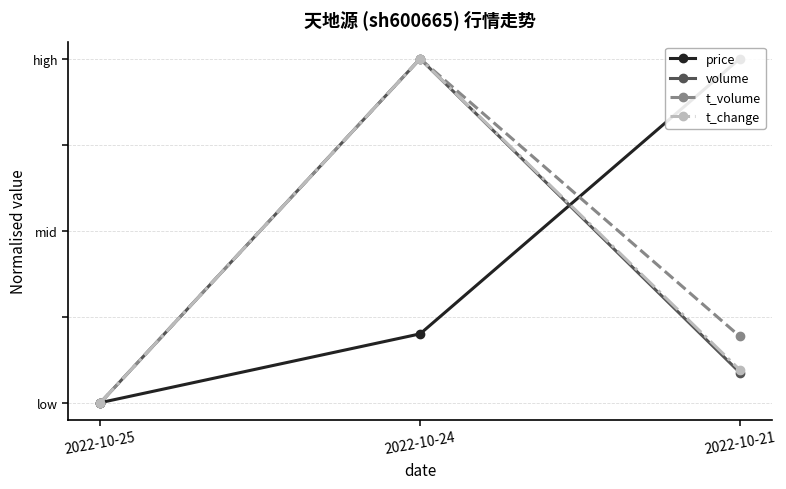

Reading left to right, what are all the values shown in this chart?

price: 2022-10-25=0.0	2022-10-24=0.2	2022-10-21=1.0
volume: 2022-10-25=0.0	2022-10-24=1.0	2022-10-21=0.1
t_volume: 2022-10-25=0.0	2022-10-24=1.0	2022-10-21=0.2
t_change: 2022-10-25=0.0	2022-10-24=1.0	2022-10-21=0.1